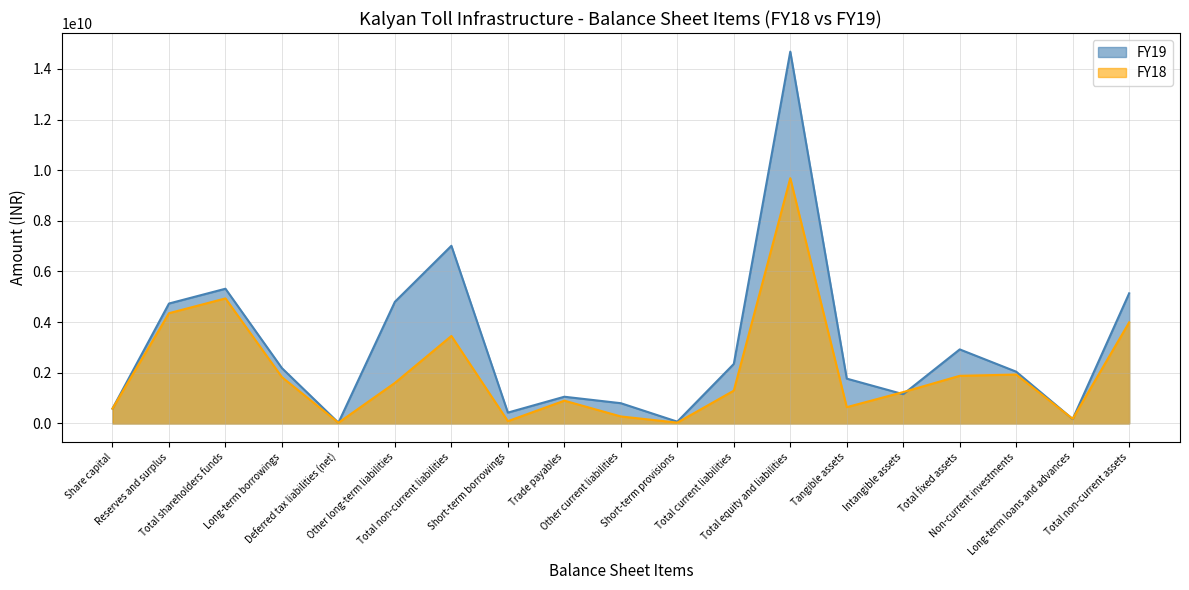

Between Other current liabilities and Short-term provisions, which series saw the biggest shift?

FY19